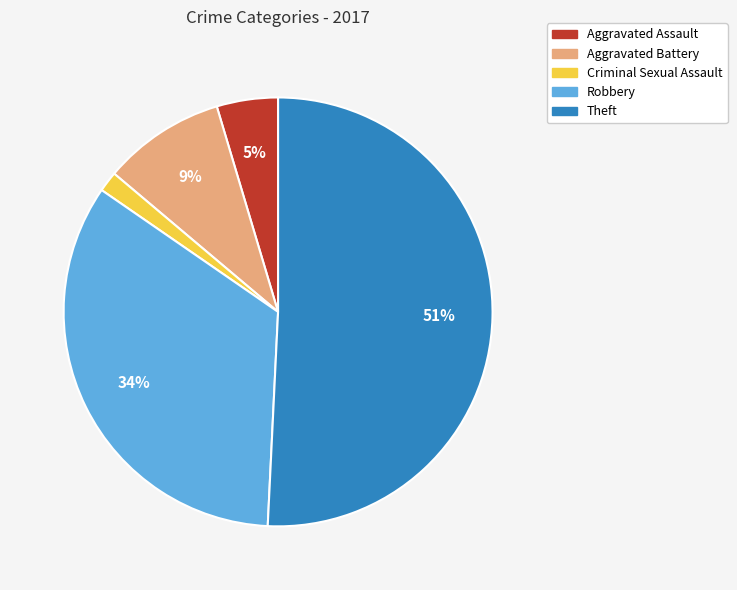

Does Theft account for over 50% of the chart?

Yes